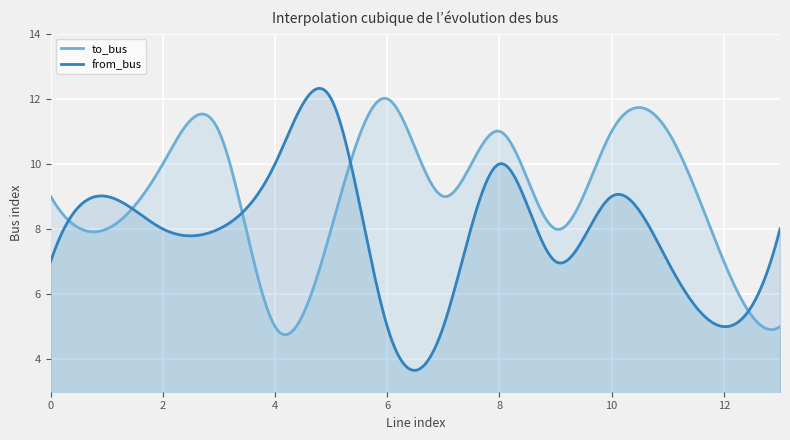

What is the value of the to_bus point at the 14th from the left?

5